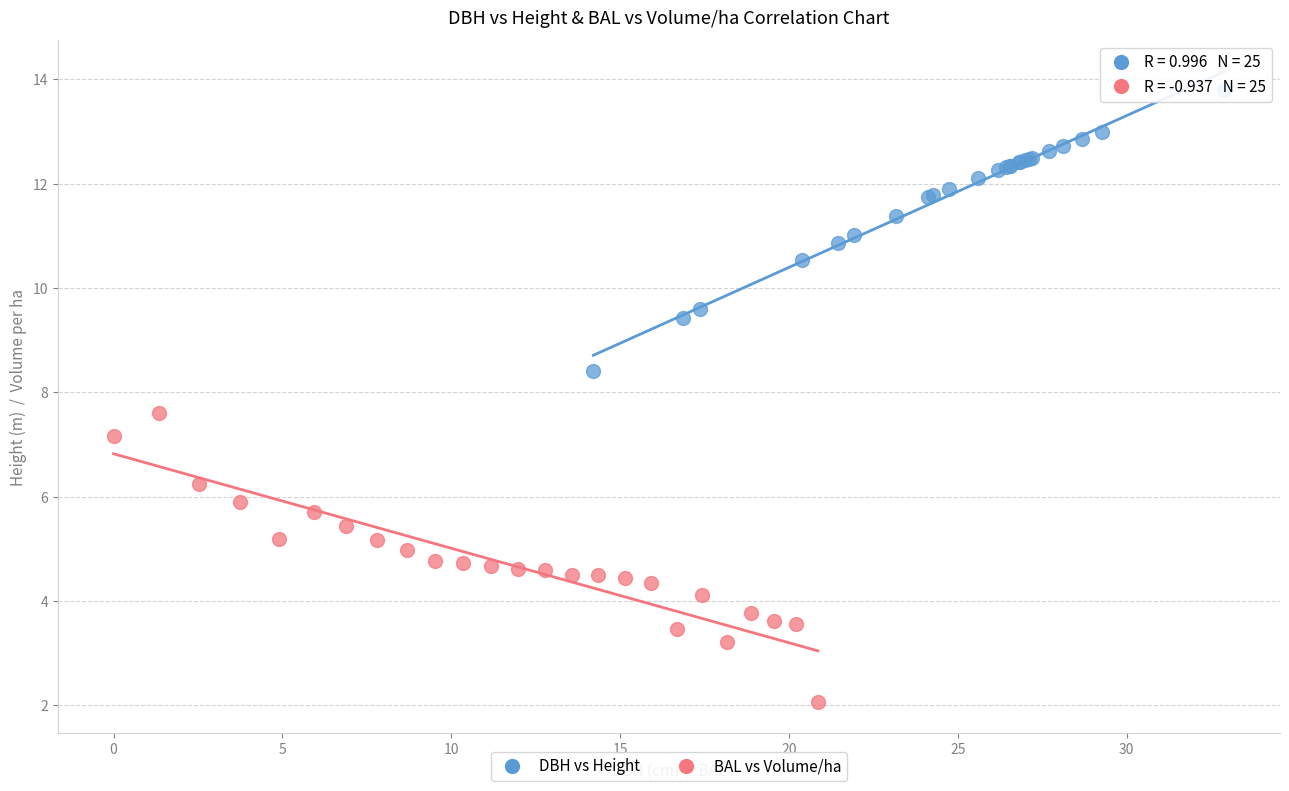

Which series reaches the minimum Y coordinate?

BAL vs Volume/ha